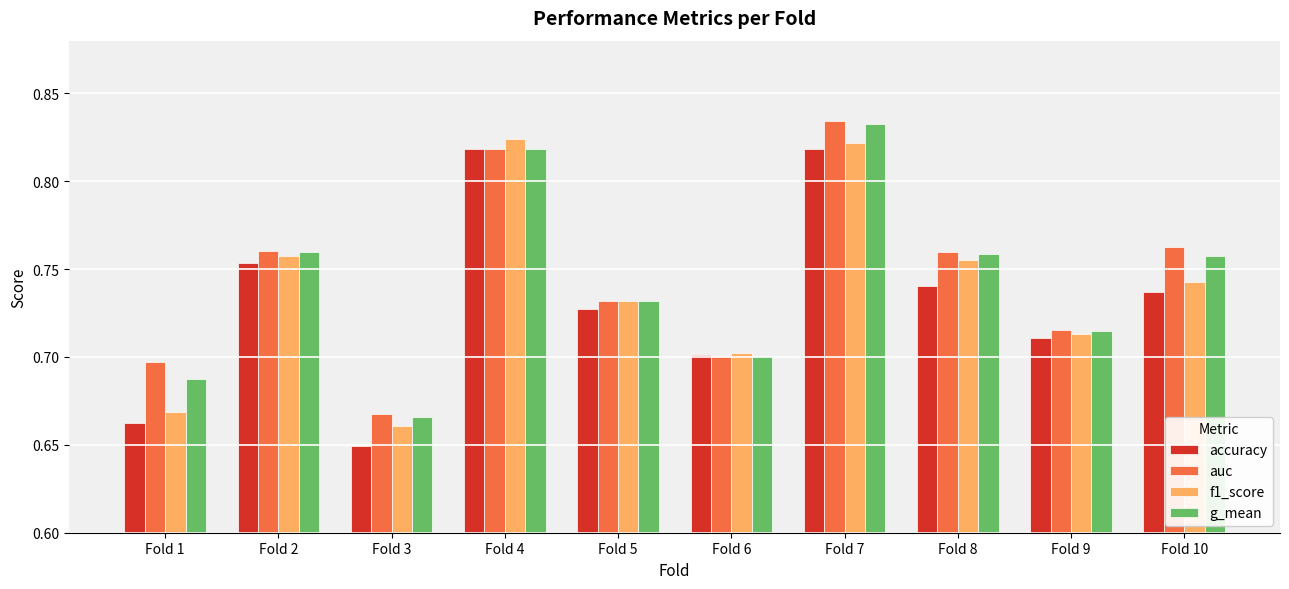

Is the value of auc at Fold 7 greater than the value of g_mean at Fold 8?

Yes